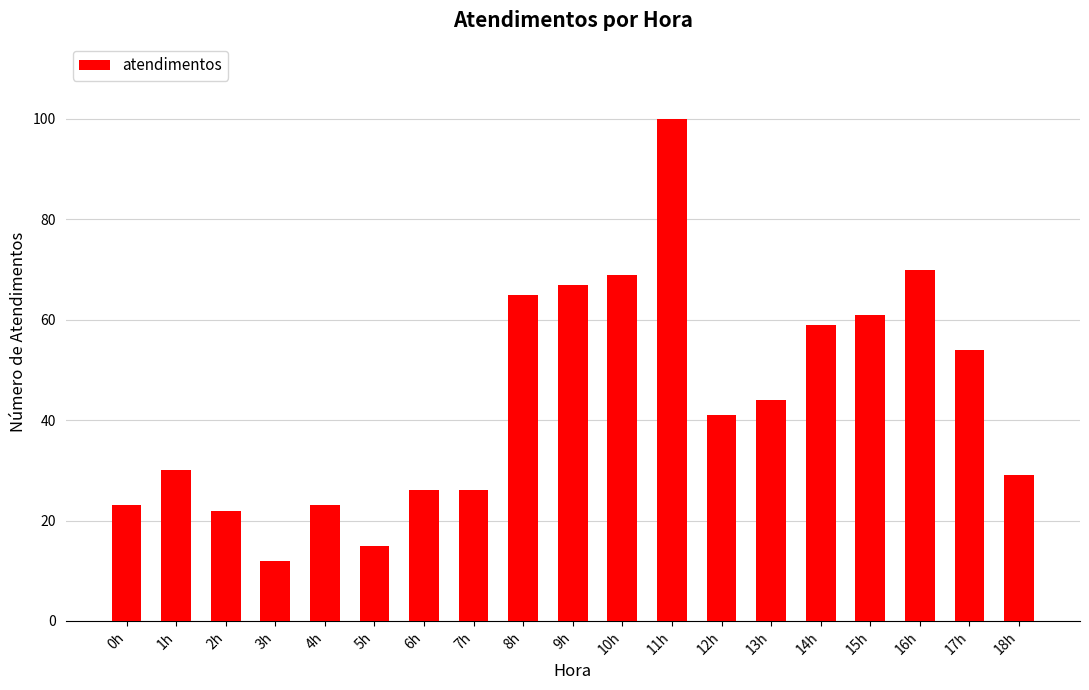

What is the label of the 3rd bar from the left?

2h